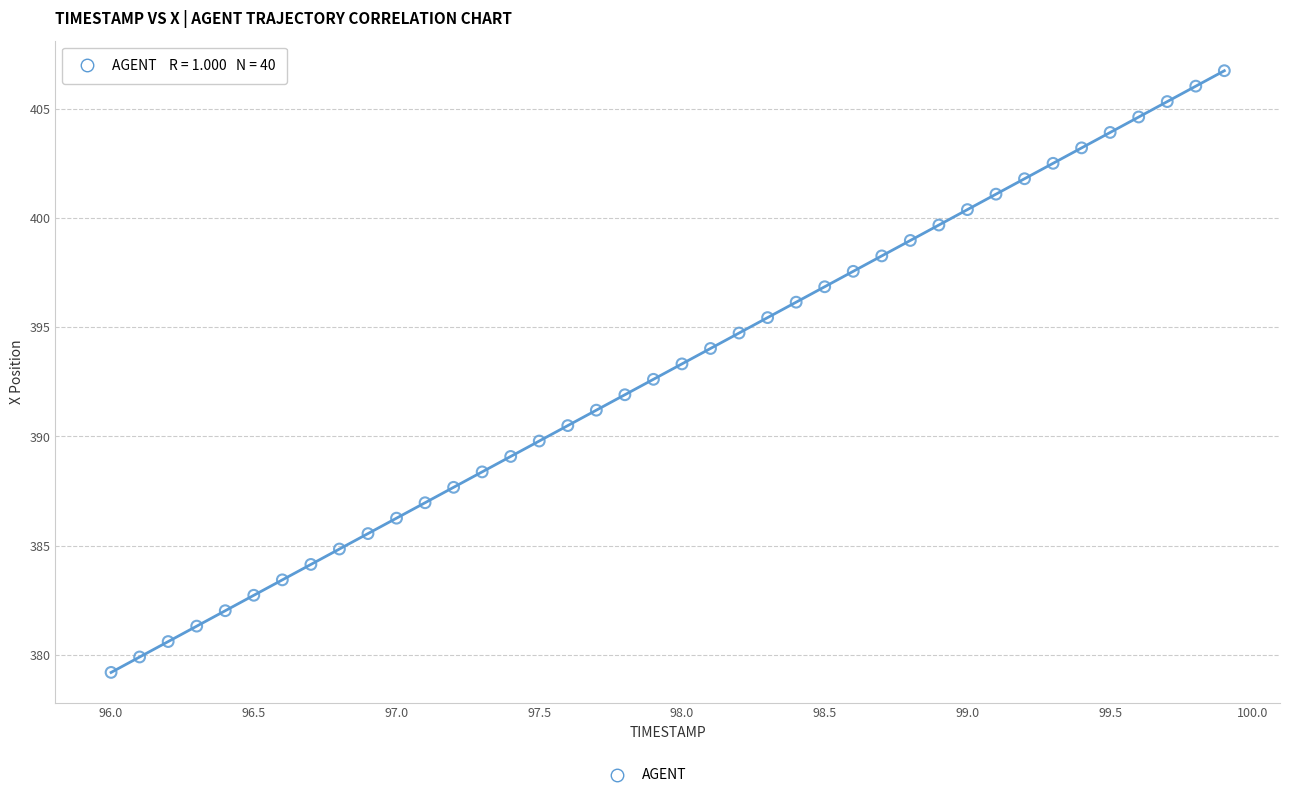

What is the range of Y values (max minus min)?

27.6